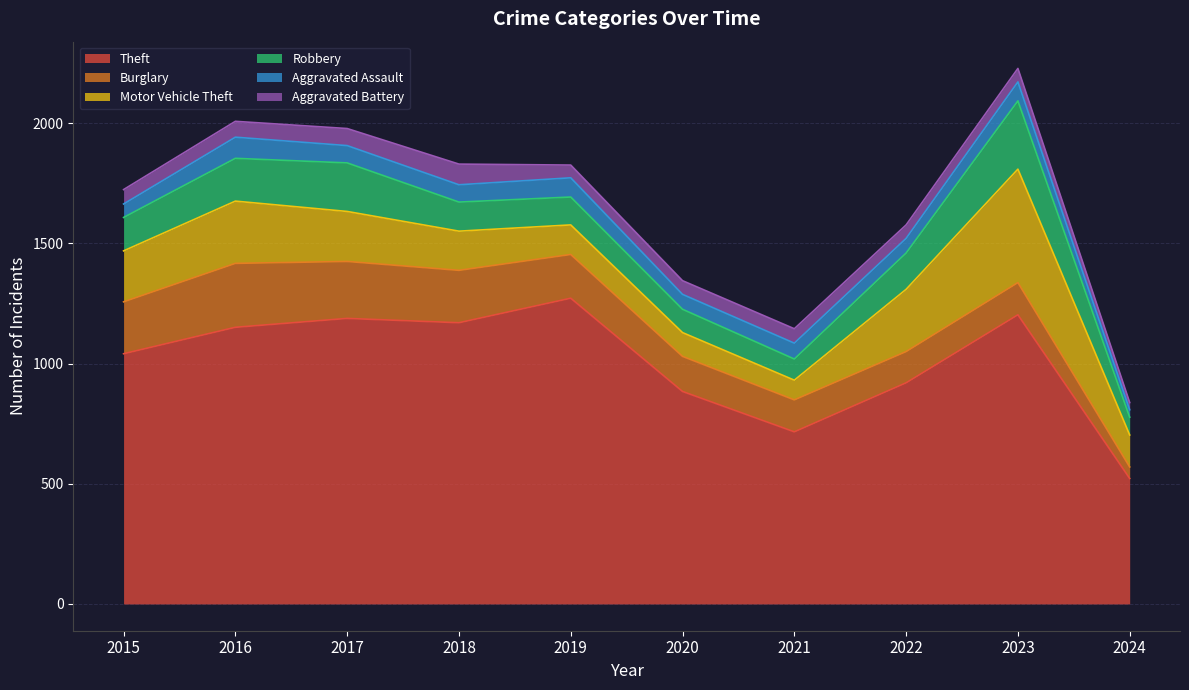

How many lines are shown in the chart?

6